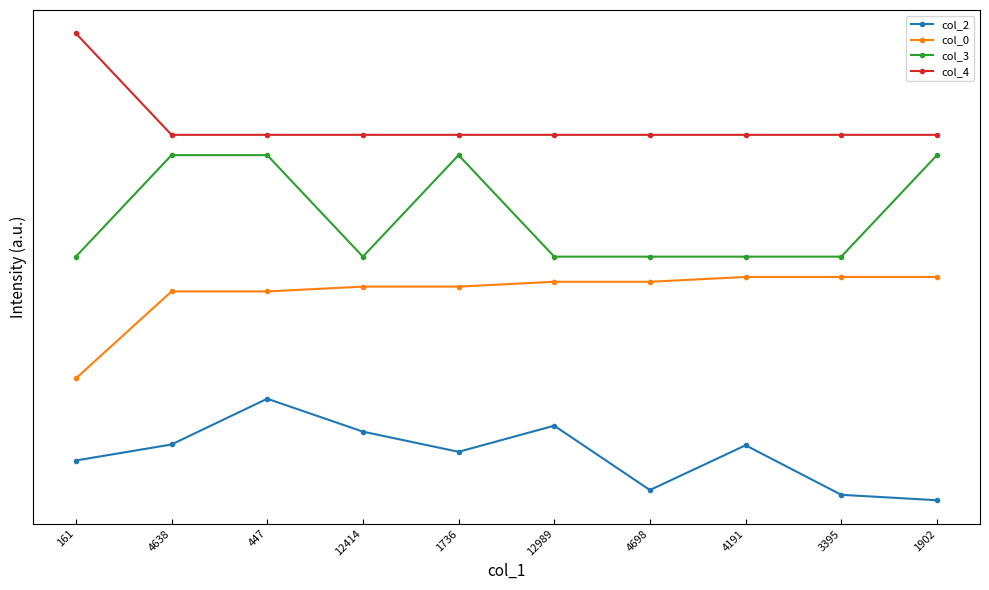

Count the col_3 values in the range 2 to 3.

6